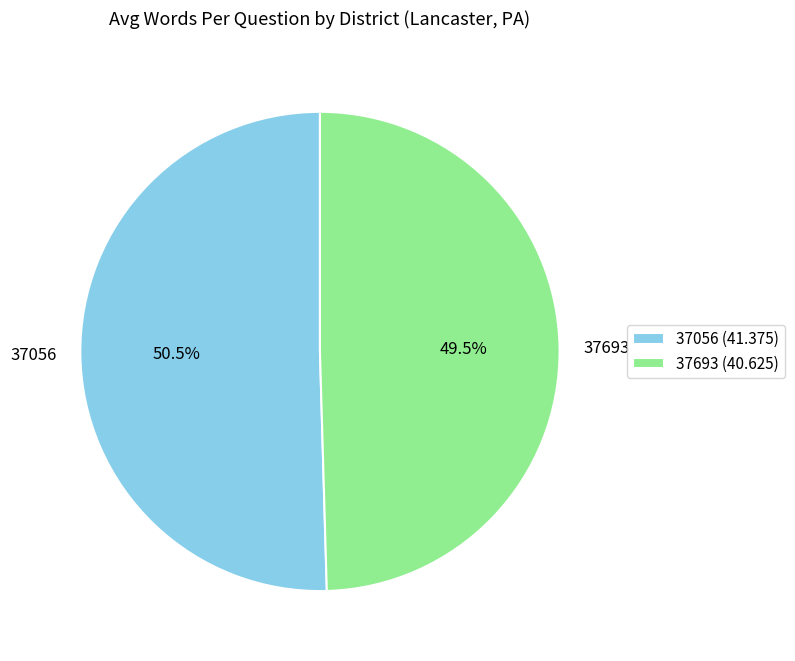

What is the ratio of the value at 37056 to the value at 37693?

1.0